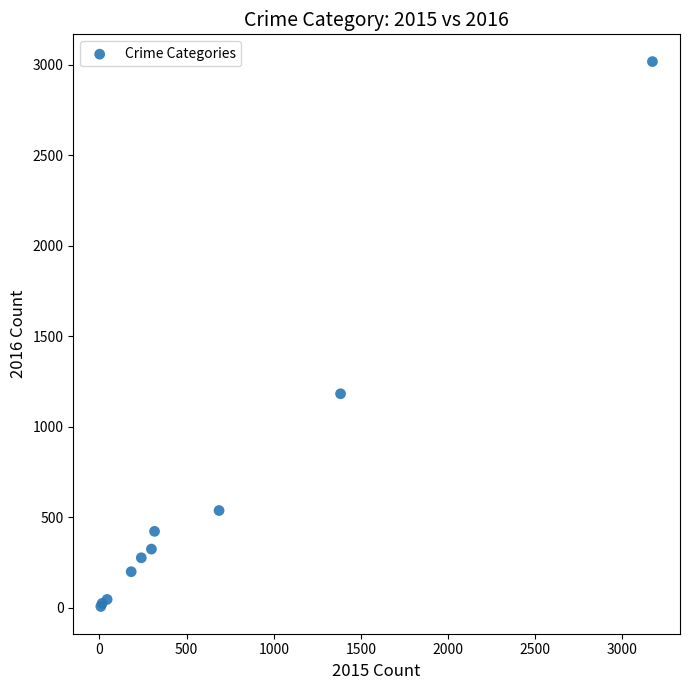

What Y value in the scatter plot is closest to 1512?

1182